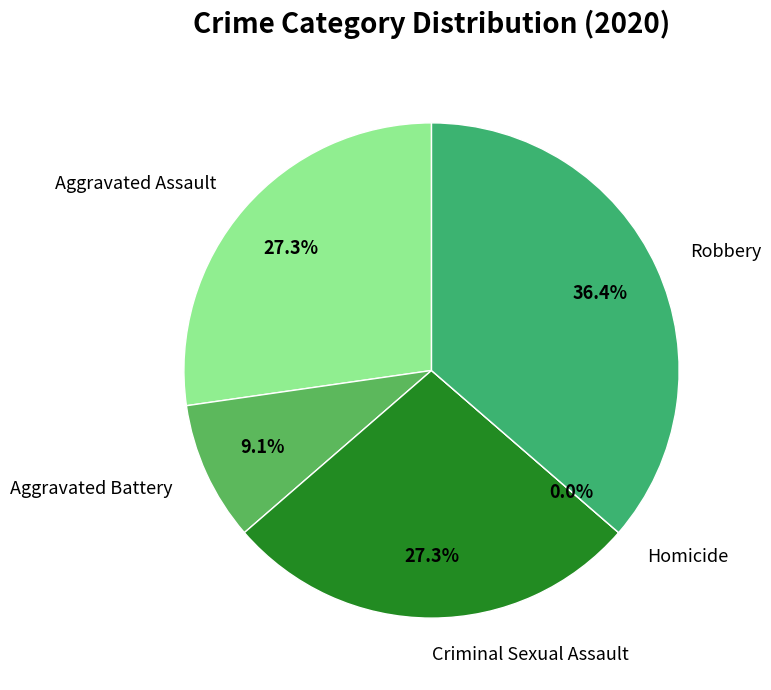

Which has a higher value, Aggravated Assault or Aggravated Battery?

Aggravated Assault